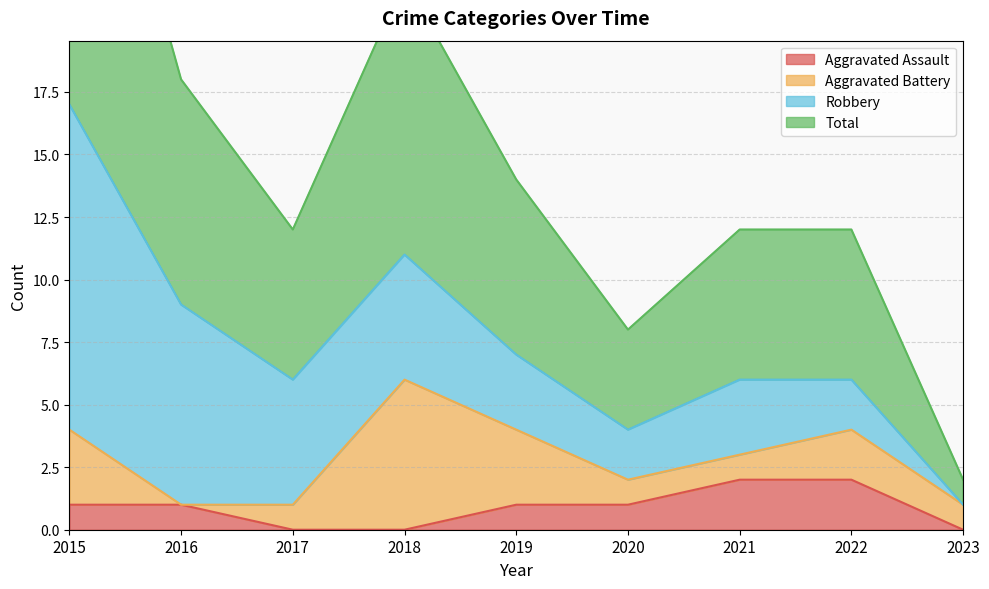

How many values in the Total series are below 6?

2